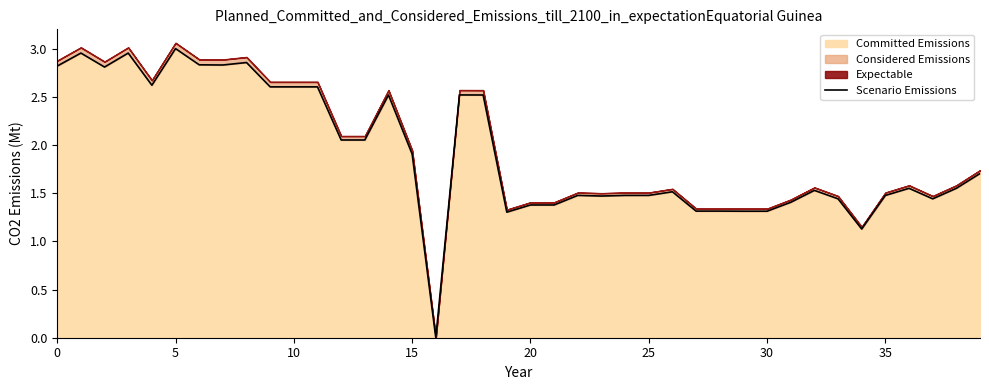

What is the sum of the values at 23 and 5?

4.4